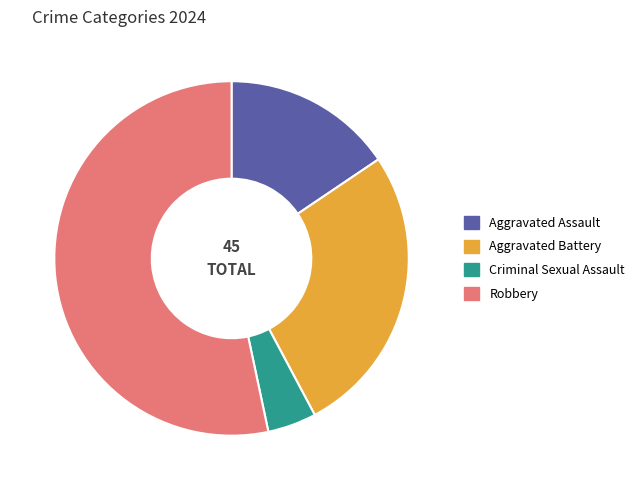

Rank the categories by value from highest to lowest.

Robbery, Aggravated Battery, Aggravated Assault, Criminal Sexual Assault